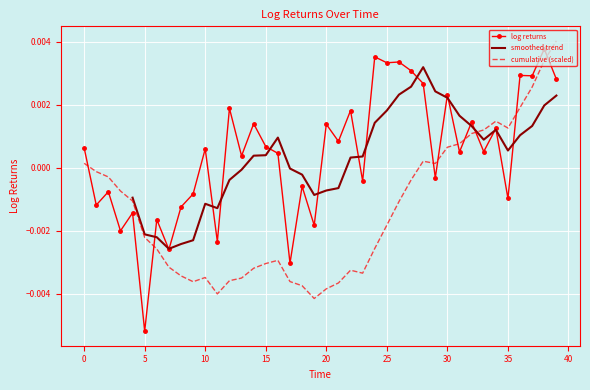

Is it true that the value at 18 is -0.0?

False